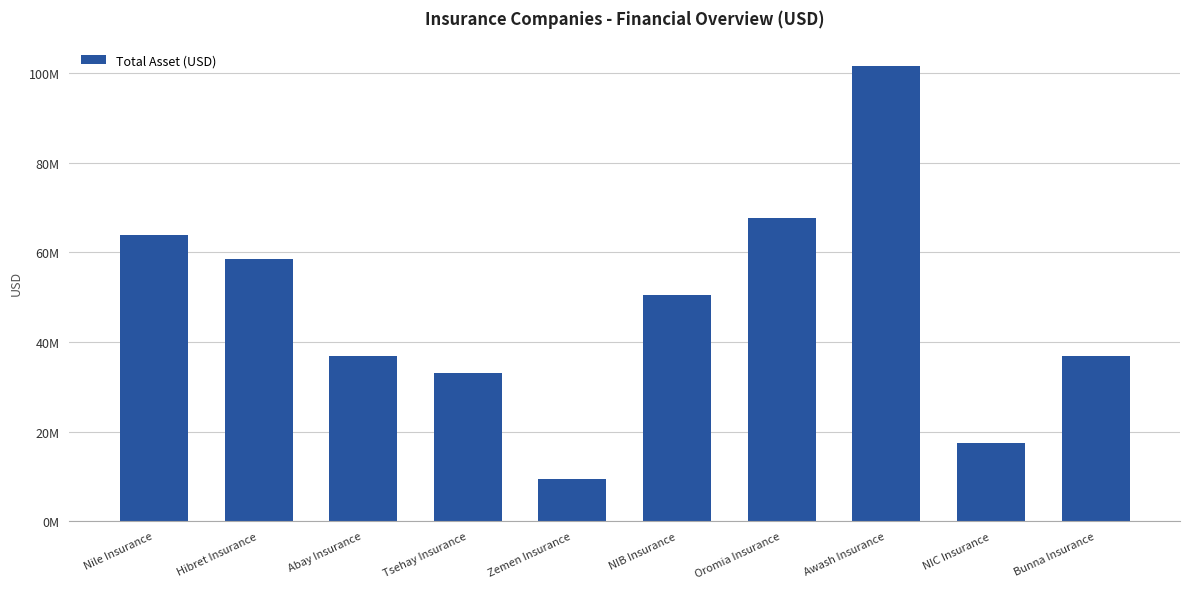

List the labels in order of value, largest first.

Awash Insurance, Oromia Insurance, Nile Insurance, Hibret Insurance, NIB Insurance, Bunna Insurance, Abay Insurance, Tsehay Insurance, NIC Insurance, Zemen Insurance